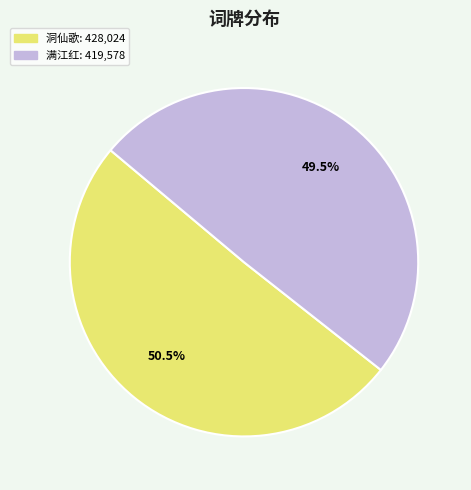

Does any single category account for the majority?

Yes